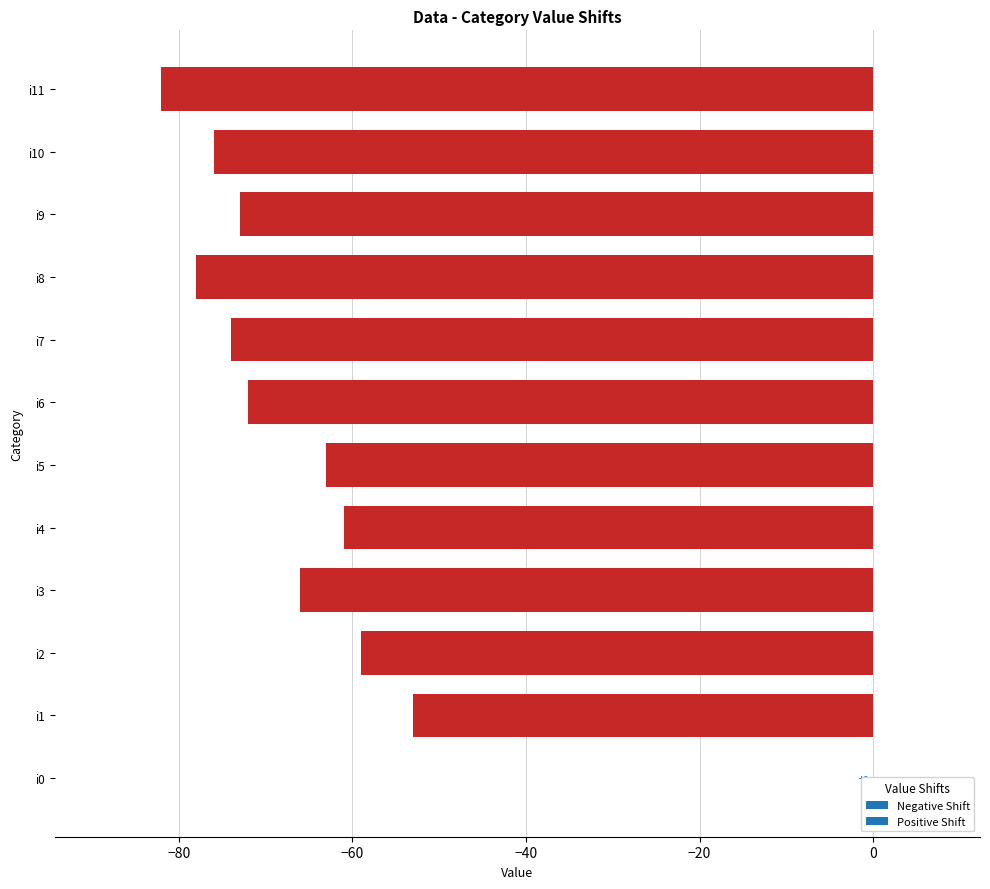

Rank the categories by value from highest to lowest.

i0, i1, i2, i4, i5, i3, i6, i9, i7, i10, i8, i11